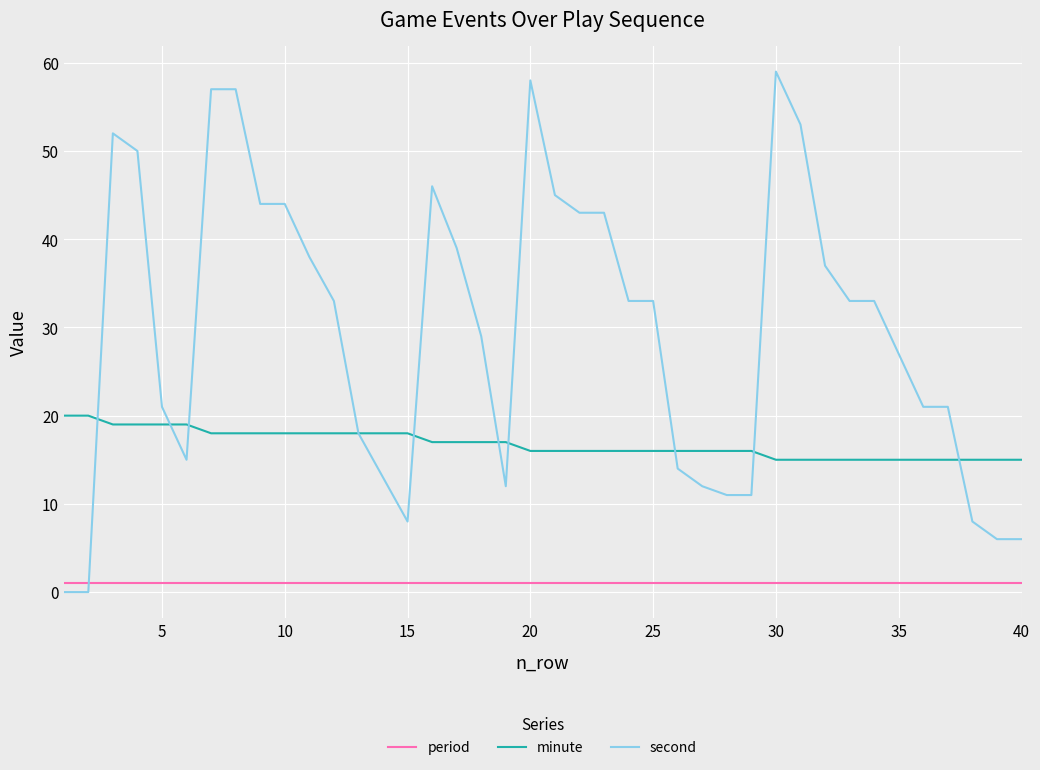

List the series in order of their peak value, lowest first.

period, minute, second